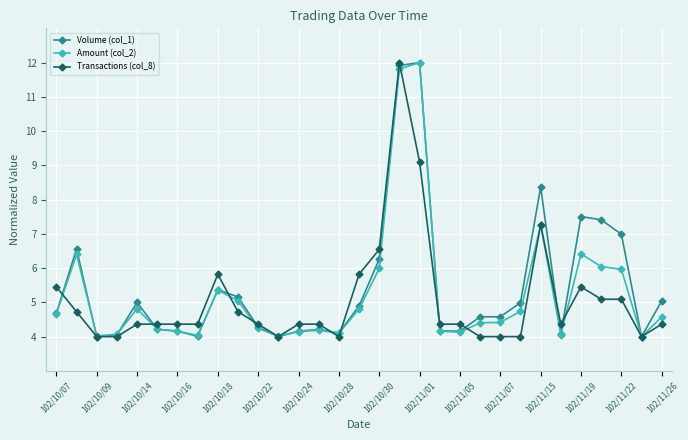

What is the smallest value displayed?

4.0